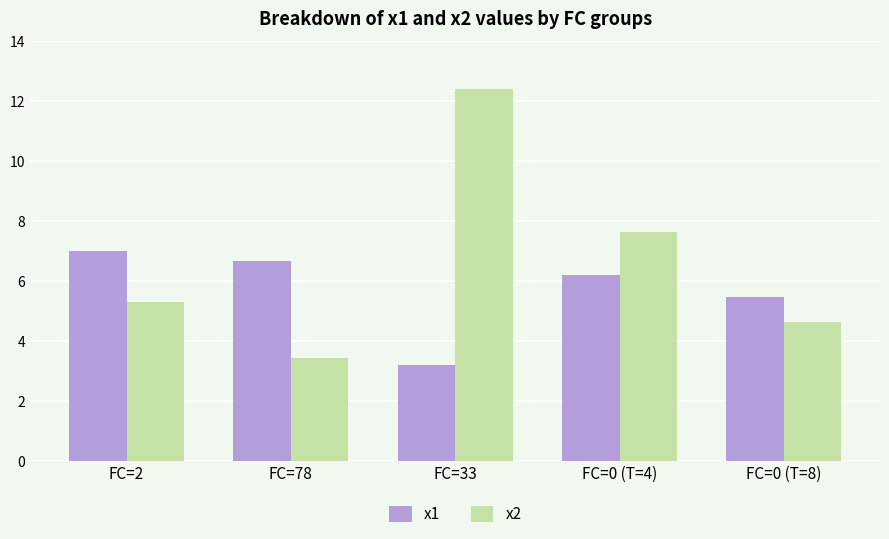

Where does the x1 series first go above 6?

FC=2